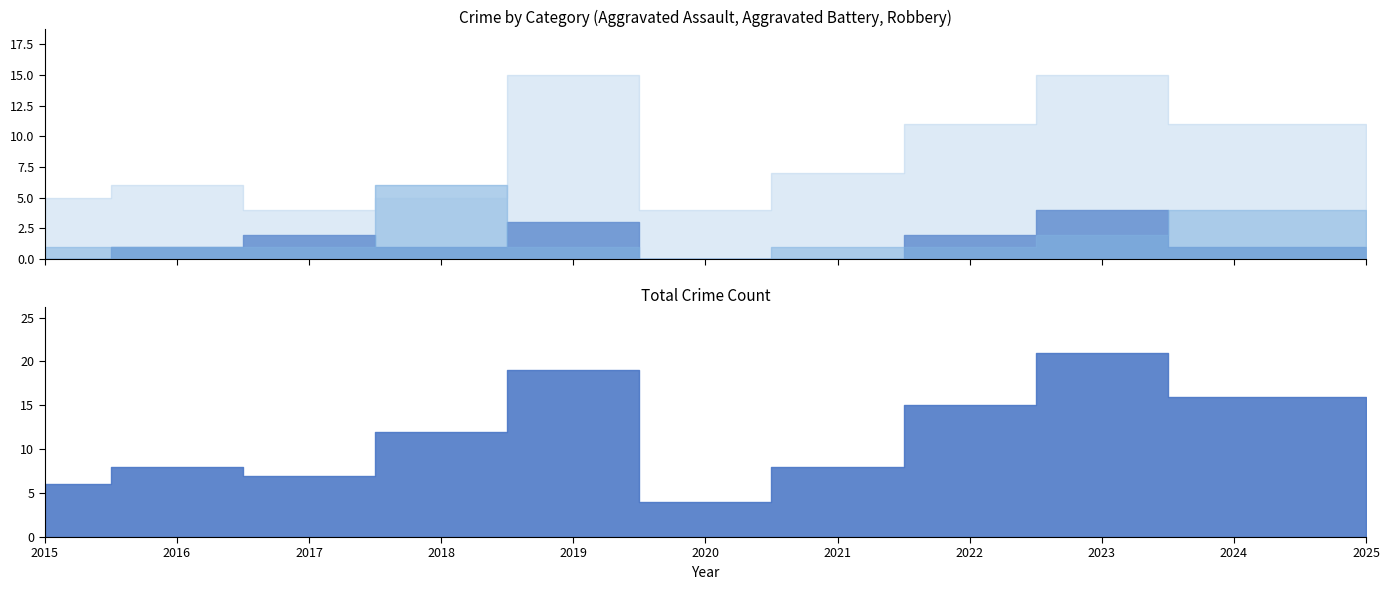

Where is the first local maximum for Total?

2016